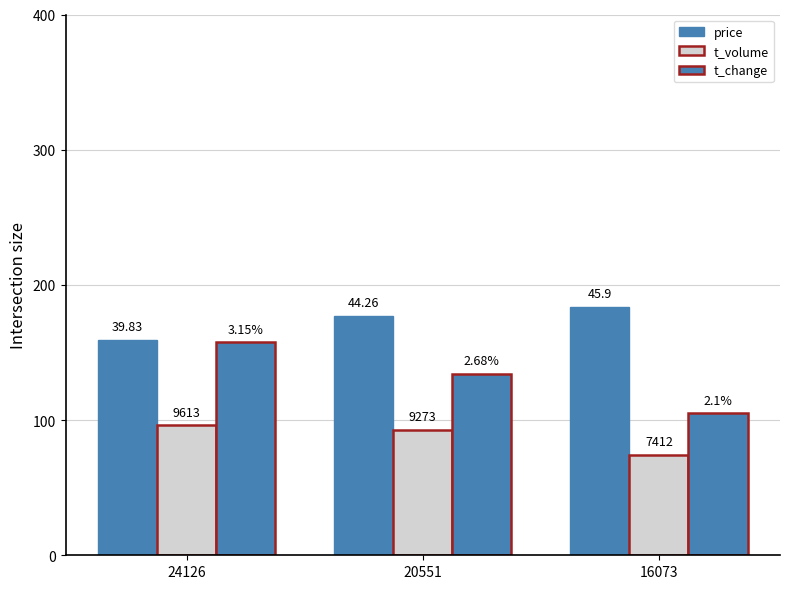

Between 24126 and 20551, which series saw the biggest shift?

t_change